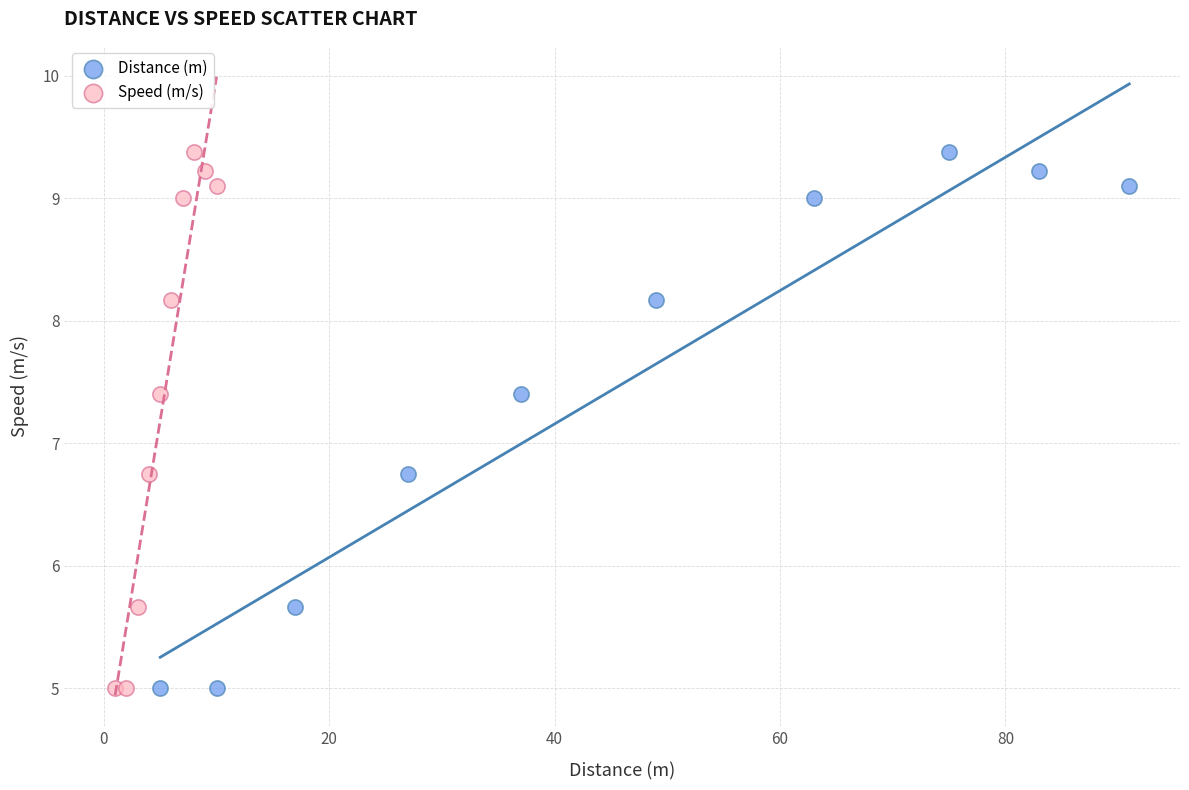

What are all the series names shown in the legend?

Distance (m), Speed (m/s)